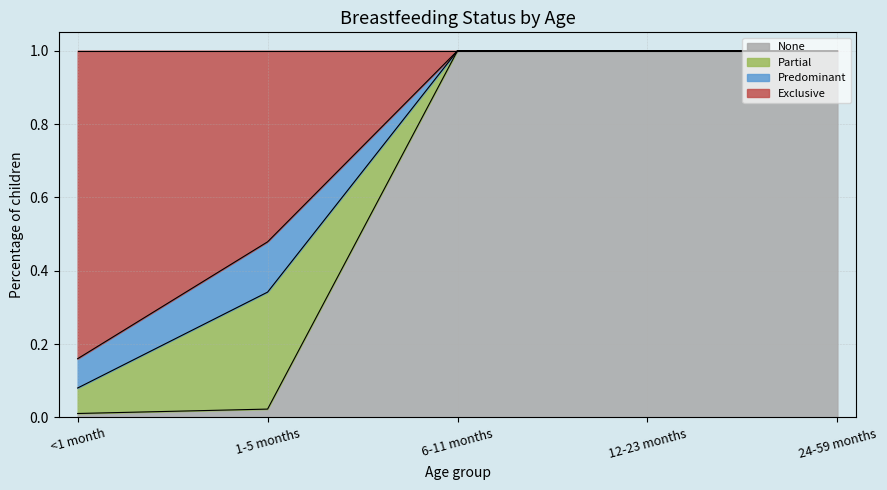

What are all the series names shown in the legend?

None, Partial, Predominant, Exclusive